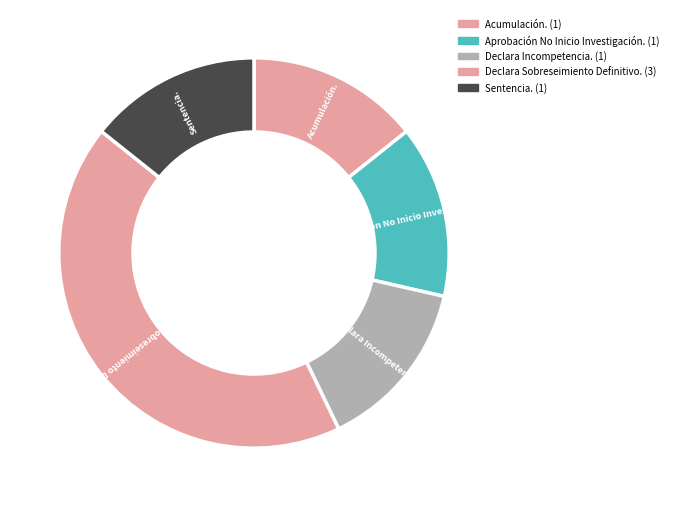

Rank the categories by value from highest to lowest.

Declara Sobreseimiento Definitivo., Acumulación., Aprobación No Inicio Investigación., Declara Incompetencia., Sentencia.